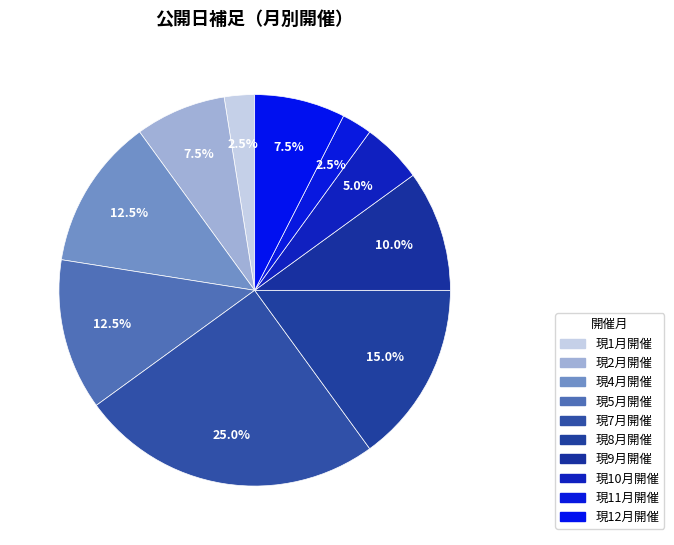

Is there any slice that represents more than half of the pie?

No